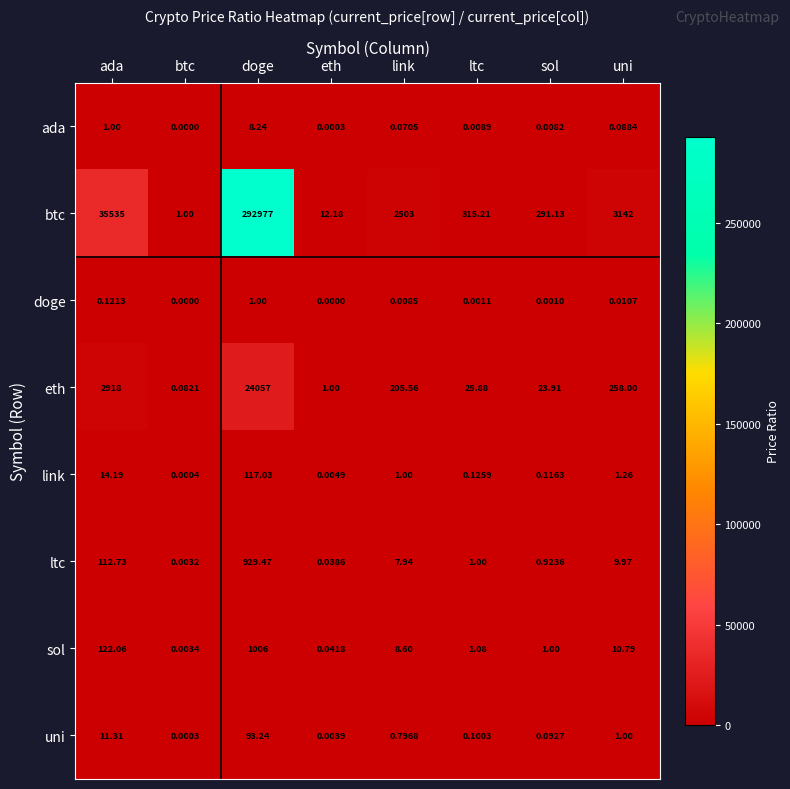

What is the greatest value displayed?

292977.0